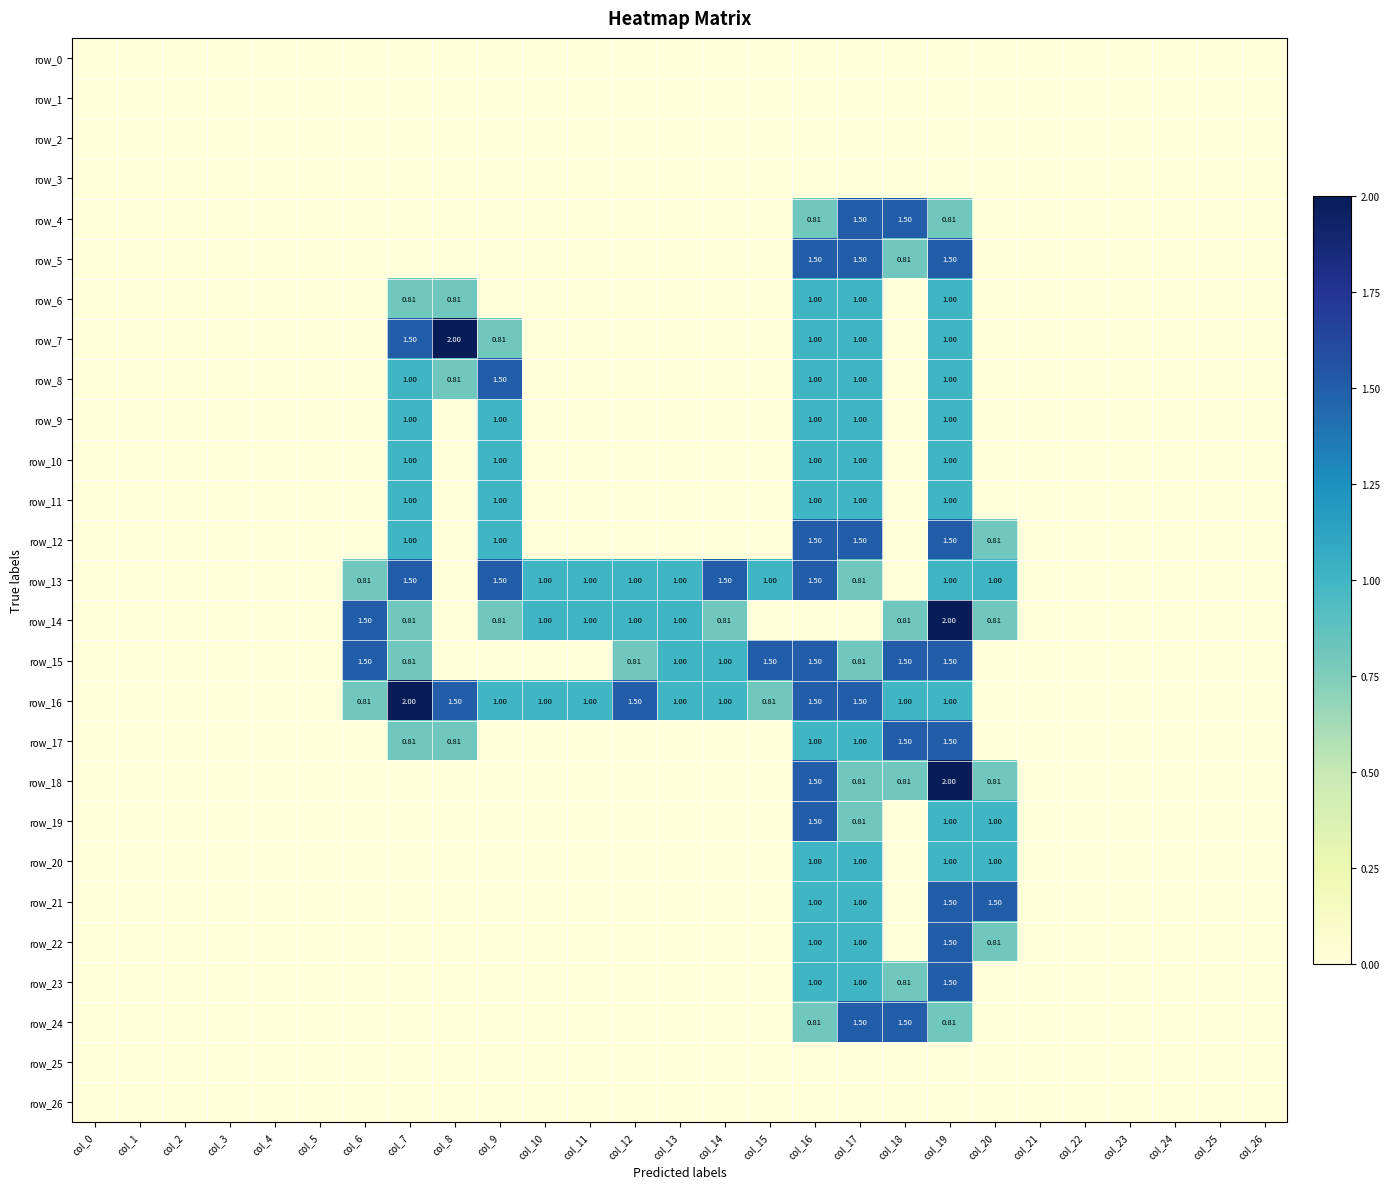

Reading left to right, list all the values displayed in this chart.

row_0: col_0=0.0	col_1=0.0	col_2=0.0	col_3=0.0	col_4=0.0	col_5=0.0	col_6=0.0	col_7=0.0	col_8=0.0	col_9=0.0	col_10=0.0	col_11=0.0	col_12=0.0	col_13=0.0	col_14=0.0	col_15=0.0	col_16=0.0	col_17=0.0	col_18=0.0	col_19=0.0	col_20=0.0	col_21=0.0	col_22=0.0	col_23=0.0	col_24=0.0	col_25=0.0	col_26=0.0
row_1: col_0=0.0	col_1=0.0	col_2=0.0	col_3=0.0	col_4=0.0	col_5=0.0	col_6=0.0	col_7=0.0	col_8=0.0	col_9=0.0	col_10=0.0	col_11=0.0	col_12=0.0	col_13=0.0	col_14=0.0	col_15=0.0	col_16=0.0	col_17=0.0	col_18=0.0	col_19=0.0	col_20=0.0	col_21=0.0	col_22=0.0	col_23=0.0	col_24=0.0	col_25=0.0	col_26=0.0
row_2: col_0=0.0	col_1=0.0	col_2=0.0	col_3=0.0	col_4=0.0	col_5=0.0	col_6=0.0	col_7=0.0	col_8=0.0	col_9=0.0	col_10=0.0	col_11=0.0	col_12=0.0	col_13=0.0	col_14=0.0	col_15=0.0	col_16=0.0	col_17=0.0	col_18=0.0	col_19=0.0	col_20=0.0	col_21=0.0	col_22=0.0	col_23=0.0	col_24=0.0	col_25=0.0	col_26=0.0
row_3: col_0=0.0	col_1=0.0	col_2=0.0	col_3=0.0	col_4=0.0	col_5=0.0	col_6=0.0	col_7=0.0	col_8=0.0	col_9=0.0	col_10=0.0	col_11=0.0	col_12=0.0	col_13=0.0	col_14=0.0	col_15=0.0	col_16=0.0	col_17=0.0	col_18=0.0	col_19=0.0	col_20=0.0	col_21=0.0	col_22=0.0	col_23=0.0	col_24=0.0	col_25=0.0	col_26=0.0
row_4: col_0=0.0	col_1=0.0	col_2=0.0	col_3=0.0	col_4=0.0	col_5=0.0	col_6=0.0	col_7=0.0	col_8=0.0	col_9=0.0	col_10=0.0	col_11=0.0	col_12=0.0	col_13=0.0	col_14=0.0	col_15=0.0	col_16=0.8	col_17=1.5	col_18=1.5	col_19=0.8	col_20=0.0	col_21=0.0	col_22=0.0	col_23=0.0	col_24=0.0	col_25=0.0	col_26=0.0
row_5: col_0=0.0	col_1=0.0	col_2=0.0	col_3=0.0	col_4=0.0	col_5=0.0	col_6=0.0	col_7=0.0	col_8=0.0	col_9=0.0	col_10=0.0	col_11=0.0	col_12=0.0	col_13=0.0	col_14=0.0	col_15=0.0	col_16=1.5	col_17=1.5	col_18=0.8	col_19=1.5	col_20=0.0	col_21=0.0	col_22=0.0	col_23=0.0	col_24=0.0	col_25=0.0	col_26=0.0
row_6: col_0=0.0	col_1=0.0	col_2=0.0	col_3=0.0	col_4=0.0	col_5=0.0	col_6=0.0	col_7=0.8	col_8=0.8	col_9=0.0	col_10=0.0	col_11=0.0	col_12=0.0	col_13=0.0	col_14=0.0	col_15=0.0	col_16=1.0	col_17=1.0	col_18=0.0	col_19=1.0	col_20=0.0	col_21=0.0	col_22=0.0	col_23=0.0	col_24=0.0	col_25=0.0	col_26=0.0
row_7: col_0=0.0	col_1=0.0	col_2=0.0	col_3=0.0	col_4=0.0	col_5=0.0	col_6=0.0	col_7=1.5	col_8=2.0	col_9=0.8	col_10=0.0	col_11=0.0	col_12=0.0	col_13=0.0	col_14=0.0	col_15=0.0	col_16=1.0	col_17=1.0	col_18=0.0	col_19=1.0	col_20=0.0	col_21=0.0	col_22=0.0	col_23=0.0	col_24=0.0	col_25=0.0	col_26=0.0
row_8: col_0=0.0	col_1=0.0	col_2=0.0	col_3=0.0	col_4=0.0	col_5=0.0	col_6=0.0	col_7=1.0	col_8=0.8	col_9=1.5	col_10=0.0	col_11=0.0	col_12=0.0	col_13=0.0	col_14=0.0	col_15=0.0	col_16=1.0	col_17=1.0	col_18=0.0	col_19=1.0	col_20=0.0	col_21=0.0	col_22=0.0	col_23=0.0	col_24=0.0	col_25=0.0	col_26=0.0
row_9: col_0=0.0	col_1=0.0	col_2=0.0	col_3=0.0	col_4=0.0	col_5=0.0	col_6=0.0	col_7=1.0	col_8=0.0	col_9=1.0	col_10=0.0	col_11=0.0	col_12=0.0	col_13=0.0	col_14=0.0	col_15=0.0	col_16=1.0	col_17=1.0	col_18=0.0	col_19=1.0	col_20=0.0	col_21=0.0	col_22=0.0	col_23=0.0	col_24=0.0	col_25=0.0	col_26=0.0
row_10: col_0=0.0	col_1=0.0	col_2=0.0	col_3=0.0	col_4=0.0	col_5=0.0	col_6=0.0	col_7=1.0	col_8=0.0	col_9=1.0	col_10=0.0	col_11=0.0	col_12=0.0	col_13=0.0	col_14=0.0	col_15=0.0	col_16=1.0	col_17=1.0	col_18=0.0	col_19=1.0	col_20=0.0	col_21=0.0	col_22=0.0	col_23=0.0	col_24=0.0	col_25=0.0	col_26=0.0
row_11: col_0=0.0	col_1=0.0	col_2=0.0	col_3=0.0	col_4=0.0	col_5=0.0	col_6=0.0	col_7=1.0	col_8=0.0	col_9=1.0	col_10=0.0	col_11=0.0	col_12=0.0	col_13=0.0	col_14=0.0	col_15=0.0	col_16=1.0	col_17=1.0	col_18=0.0	col_19=1.0	col_20=0.0	col_21=0.0	col_22=0.0	col_23=0.0	col_24=0.0	col_25=0.0	col_26=0.0
row_12: col_0=0.0	col_1=0.0	col_2=0.0	col_3=0.0	col_4=0.0	col_5=0.0	col_6=0.0	col_7=1.0	col_8=0.0	col_9=1.0	col_10=0.0	col_11=0.0	col_12=0.0	col_13=0.0	col_14=0.0	col_15=0.0	col_16=1.5	col_17=1.5	col_18=0.0	col_19=1.5	col_20=0.8	col_21=0.0	col_22=0.0	col_23=0.0	col_24=0.0	col_25=0.0	col_26=0.0
row_13: col_0=0.0	col_1=0.0	col_2=0.0	col_3=0.0	col_4=0.0	col_5=0.0	col_6=0.8	col_7=1.5	col_8=0.0	col_9=1.5	col_10=1.0	col_11=1.0	col_12=1.0	col_13=1.0	col_14=1.5	col_15=1.0	col_16=1.5	col_17=0.8	col_18=0.0	col_19=1.0	col_20=1.0	col_21=0.0	col_22=0.0	col_23=0.0	col_24=0.0	col_25=0.0	col_26=0.0
row_14: col_0=0.0	col_1=0.0	col_2=0.0	col_3=0.0	col_4=0.0	col_5=0.0	col_6=1.5	col_7=0.8	col_8=0.0	col_9=0.8	col_10=1.0	col_11=1.0	col_12=1.0	col_13=1.0	col_14=0.8	col_15=0.0	col_16=0.0	col_17=0.0	col_18=0.8	col_19=2.0	col_20=0.8	col_21=0.0	col_22=0.0	col_23=0.0	col_24=0.0	col_25=0.0	col_26=0.0
row_15: col_0=0.0	col_1=0.0	col_2=0.0	col_3=0.0	col_4=0.0	col_5=0.0	col_6=1.5	col_7=0.8	col_8=0.0	col_9=0.0	col_10=0.0	col_11=0.0	col_12=0.8	col_13=1.0	col_14=1.0	col_15=1.5	col_16=1.5	col_17=0.8	col_18=1.5	col_19=1.5	col_20=0.0	col_21=0.0	col_22=0.0	col_23=0.0	col_24=0.0	col_25=0.0	col_26=0.0
row_16: col_0=0.0	col_1=0.0	col_2=0.0	col_3=0.0	col_4=0.0	col_5=0.0	col_6=0.8	col_7=2.0	col_8=1.5	col_9=1.0	col_10=1.0	col_11=1.0	col_12=1.5	col_13=1.0	col_14=1.0	col_15=0.8	col_16=1.5	col_17=1.5	col_18=1.0	col_19=1.0	col_20=0.0	col_21=0.0	col_22=0.0	col_23=0.0	col_24=0.0	col_25=0.0	col_26=0.0
row_17: col_0=0.0	col_1=0.0	col_2=0.0	col_3=0.0	col_4=0.0	col_5=0.0	col_6=0.0	col_7=0.8	col_8=0.8	col_9=0.0	col_10=0.0	col_11=0.0	col_12=0.0	col_13=0.0	col_14=0.0	col_15=0.0	col_16=1.0	col_17=1.0	col_18=1.5	col_19=1.5	col_20=0.0	col_21=0.0	col_22=0.0	col_23=0.0	col_24=0.0	col_25=0.0	col_26=0.0
row_18: col_0=0.0	col_1=0.0	col_2=0.0	col_3=0.0	col_4=0.0	col_5=0.0	col_6=0.0	col_7=0.0	col_8=0.0	col_9=0.0	col_10=0.0	col_11=0.0	col_12=0.0	col_13=0.0	col_14=0.0	col_15=0.0	col_16=1.5	col_17=0.8	col_18=0.8	col_19=2.0	col_20=0.8	col_21=0.0	col_22=0.0	col_23=0.0	col_24=0.0	col_25=0.0	col_26=0.0
row_19: col_0=0.0	col_1=0.0	col_2=0.0	col_3=0.0	col_4=0.0	col_5=0.0	col_6=0.0	col_7=0.0	col_8=0.0	col_9=0.0	col_10=0.0	col_11=0.0	col_12=0.0	col_13=0.0	col_14=0.0	col_15=0.0	col_16=1.5	col_17=0.8	col_18=0.0	col_19=1.0	col_20=1.0	col_21=0.0	col_22=0.0	col_23=0.0	col_24=0.0	col_25=0.0	col_26=0.0
row_20: col_0=0.0	col_1=0.0	col_2=0.0	col_3=0.0	col_4=0.0	col_5=0.0	col_6=0.0	col_7=0.0	col_8=0.0	col_9=0.0	col_10=0.0	col_11=0.0	col_12=0.0	col_13=0.0	col_14=0.0	col_15=0.0	col_16=1.0	col_17=1.0	col_18=0.0	col_19=1.0	col_20=1.0	col_21=0.0	col_22=0.0	col_23=0.0	col_24=0.0	col_25=0.0	col_26=0.0
row_21: col_0=0.0	col_1=0.0	col_2=0.0	col_3=0.0	col_4=0.0	col_5=0.0	col_6=0.0	col_7=0.0	col_8=0.0	col_9=0.0	col_10=0.0	col_11=0.0	col_12=0.0	col_13=0.0	col_14=0.0	col_15=0.0	col_16=1.0	col_17=1.0	col_18=0.0	col_19=1.5	col_20=1.5	col_21=0.0	col_22=0.0	col_23=0.0	col_24=0.0	col_25=0.0	col_26=0.0
row_22: col_0=0.0	col_1=0.0	col_2=0.0	col_3=0.0	col_4=0.0	col_5=0.0	col_6=0.0	col_7=0.0	col_8=0.0	col_9=0.0	col_10=0.0	col_11=0.0	col_12=0.0	col_13=0.0	col_14=0.0	col_15=0.0	col_16=1.0	col_17=1.0	col_18=0.0	col_19=1.5	col_20=0.8	col_21=0.0	col_22=0.0	col_23=0.0	col_24=0.0	col_25=0.0	col_26=0.0
row_23: col_0=0.0	col_1=0.0	col_2=0.0	col_3=0.0	col_4=0.0	col_5=0.0	col_6=0.0	col_7=0.0	col_8=0.0	col_9=0.0	col_10=0.0	col_11=0.0	col_12=0.0	col_13=0.0	col_14=0.0	col_15=0.0	col_16=1.0	col_17=1.0	col_18=0.8	col_19=1.5	col_20=0.0	col_21=0.0	col_22=0.0	col_23=0.0	col_24=0.0	col_25=0.0	col_26=0.0
row_24: col_0=0.0	col_1=0.0	col_2=0.0	col_3=0.0	col_4=0.0	col_5=0.0	col_6=0.0	col_7=0.0	col_8=0.0	col_9=0.0	col_10=0.0	col_11=0.0	col_12=0.0	col_13=0.0	col_14=0.0	col_15=0.0	col_16=0.8	col_17=1.5	col_18=1.5	col_19=0.8	col_20=0.0	col_21=0.0	col_22=0.0	col_23=0.0	col_24=0.0	col_25=0.0	col_26=0.0
row_25: col_0=0.0	col_1=0.0	col_2=0.0	col_3=0.0	col_4=0.0	col_5=0.0	col_6=0.0	col_7=0.0	col_8=0.0	col_9=0.0	col_10=0.0	col_11=0.0	col_12=0.0	col_13=0.0	col_14=0.0	col_15=0.0	col_16=0.0	col_17=0.0	col_18=0.0	col_19=0.0	col_20=0.0	col_21=0.0	col_22=0.0	col_23=0.0	col_24=0.0	col_25=0.0	col_26=0.0
row_26: col_0=0.0	col_1=0.0	col_2=0.0	col_3=0.0	col_4=0.0	col_5=0.0	col_6=0.0	col_7=0.0	col_8=0.0	col_9=0.0	col_10=0.0	col_11=0.0	col_12=0.0	col_13=0.0	col_14=0.0	col_15=0.0	col_16=0.0	col_17=0.0	col_18=0.0	col_19=0.0	col_20=0.0	col_21=0.0	col_22=0.0	col_23=0.0	col_24=0.0	col_25=0.0	col_26=0.0